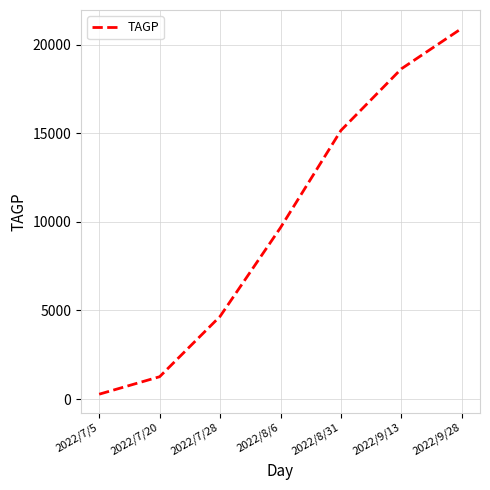

True or false: the data shows 18648.0 at 2022/9/13.

True